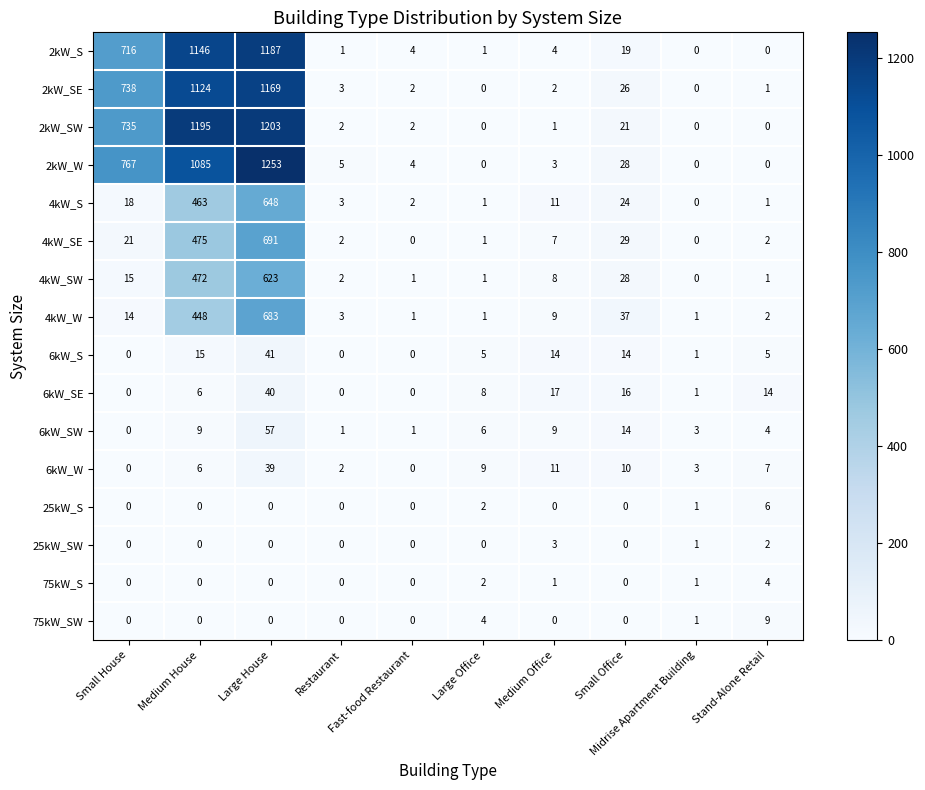

Count the number of categories in the chart.

10